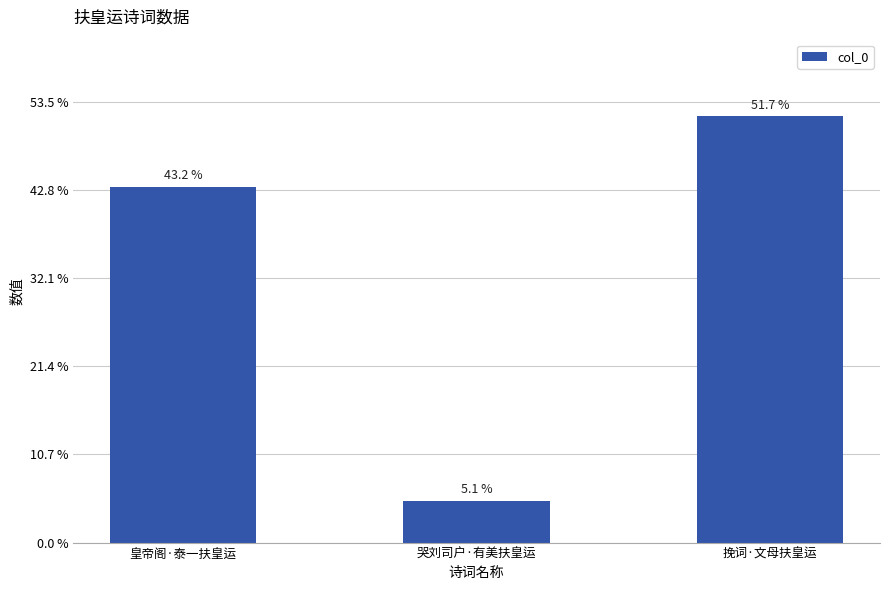

Rank the categories by value from lowest to highest.

哭刘司户·有美扶皇运, 皇帝阁·泰一扶皇运, 挽词·文母扶皇运